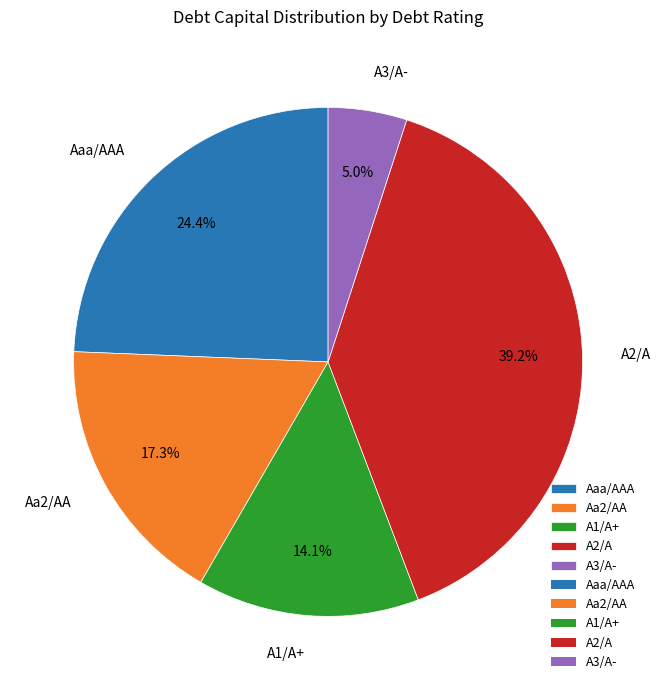

True or false: A1/A+ accounts for 1% of the total.

False